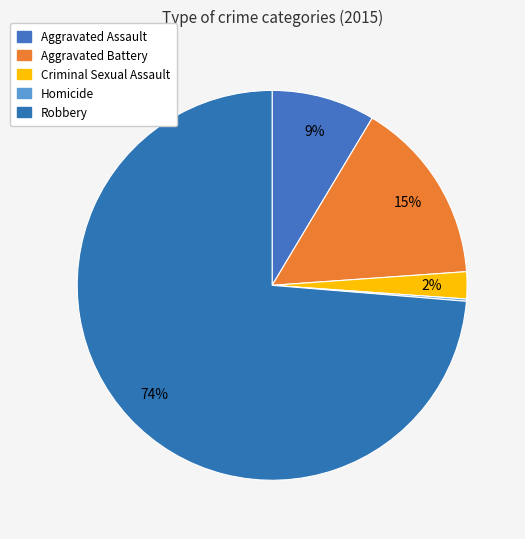

Between Criminal Sexual Assault and Homicide, which is larger?

Criminal Sexual Assault